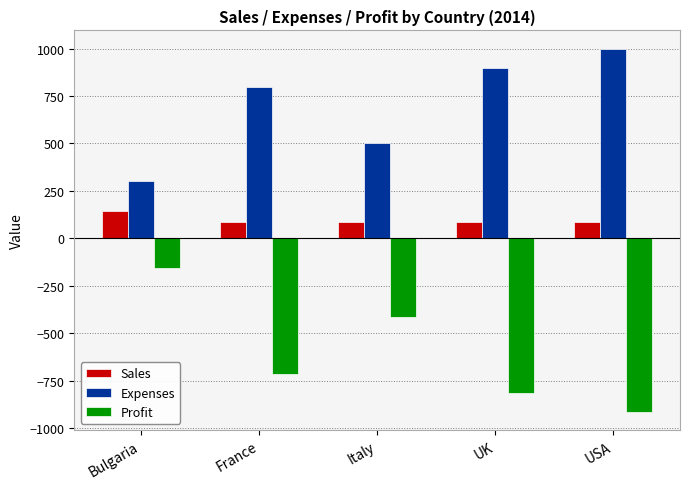

What is the minimum value for Expenses?

300